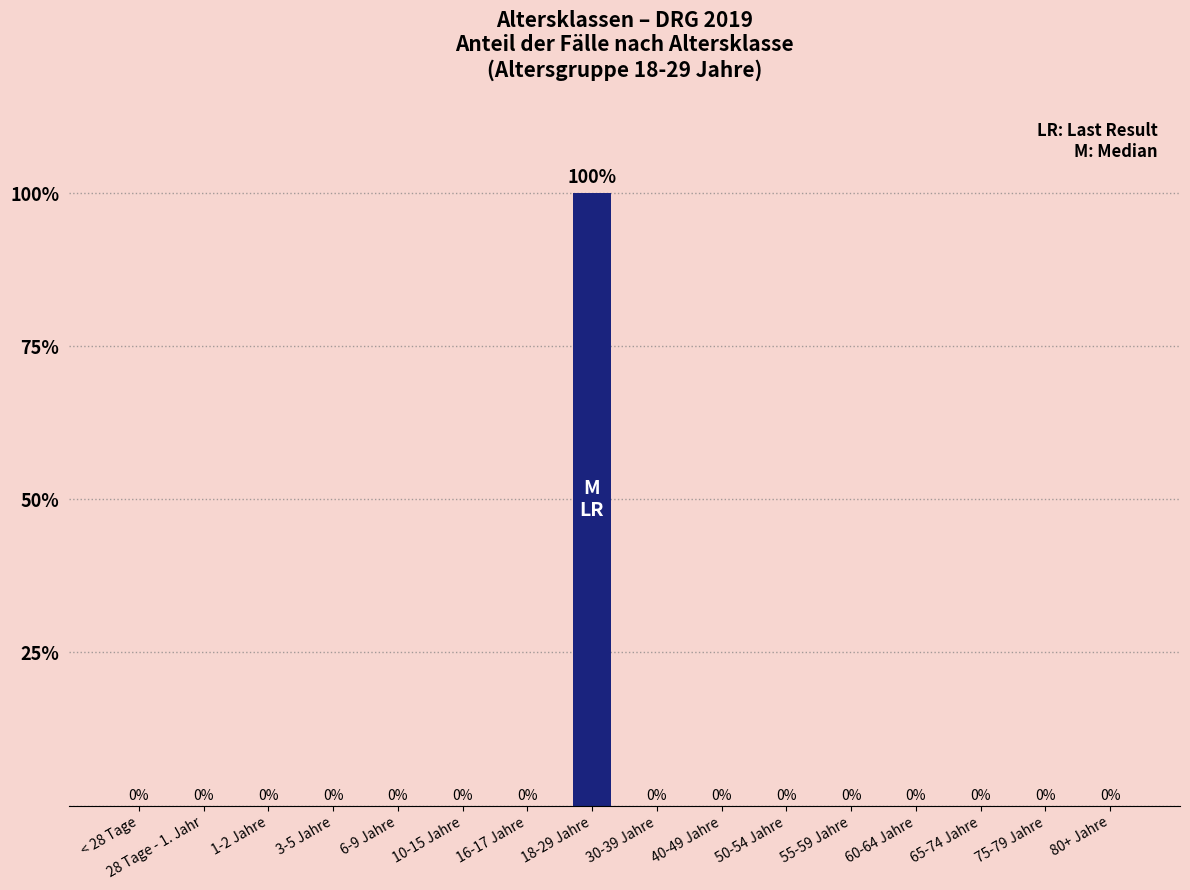

What is the label of the 14th bar from the right?

1-2 Jahre